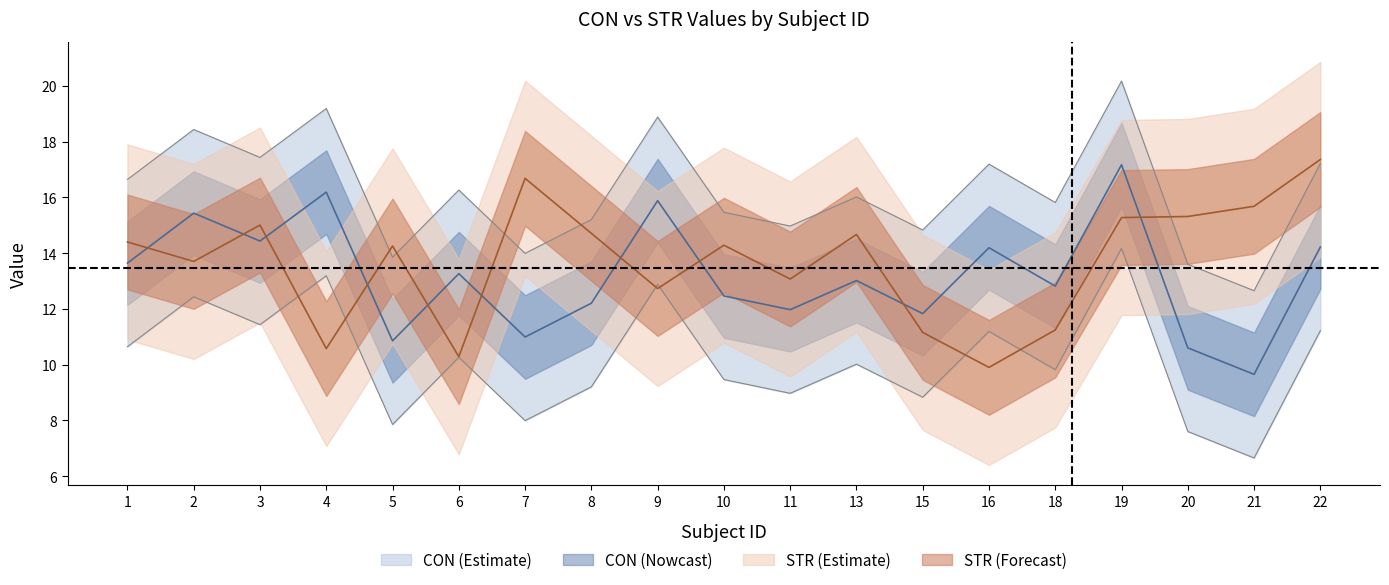

Rank the series by their average value, from lowest to highest.

CON, STR